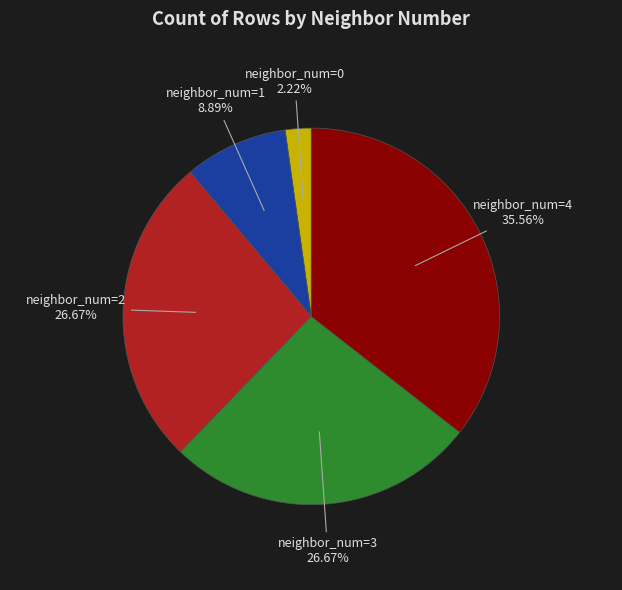

Between neighbor_num=0 and neighbor_num=3, which is larger?

neighbor_num=3